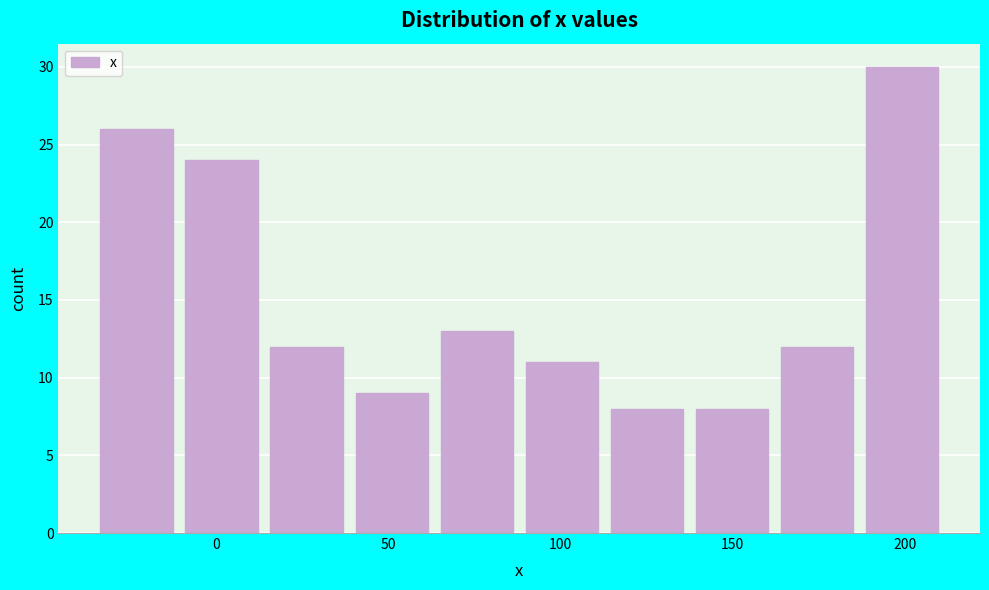

Reading left to right, transcribe this chart: for each bar, give the range it covers on the x-axis and its height. Neither the bar edges nor the heights are printed on the chart, so give them approximately, as read against the axes.

-35 to -10: 26
-10 to 15: 24
15 to 40: 12
40 to 65: 9
65 to 90: 13
90 to 115: 11
115 to 135: 8
135 to 160: 8
160 to 185: 12
185 to 210: 30